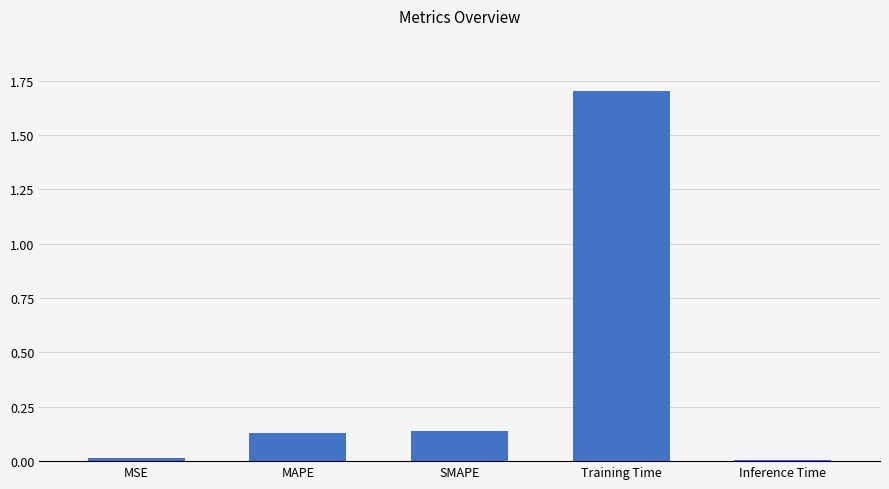

What is the greatest value displayed?

1.7